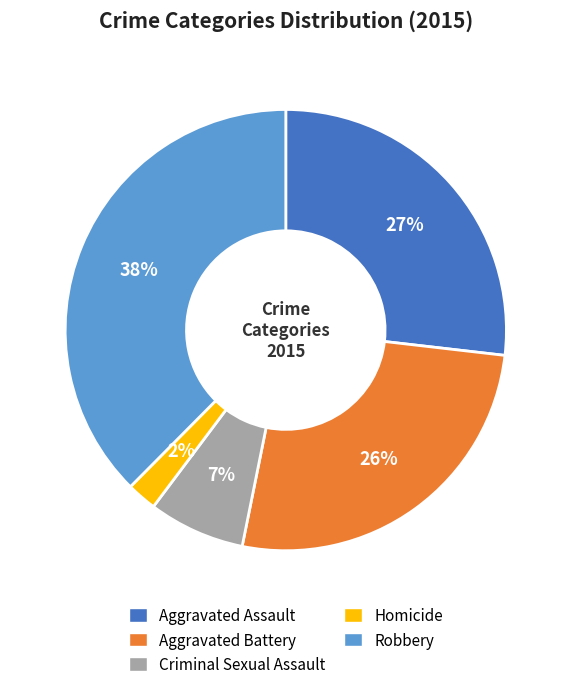

Does Criminal Sexual Assault represent more than half of the total?

No